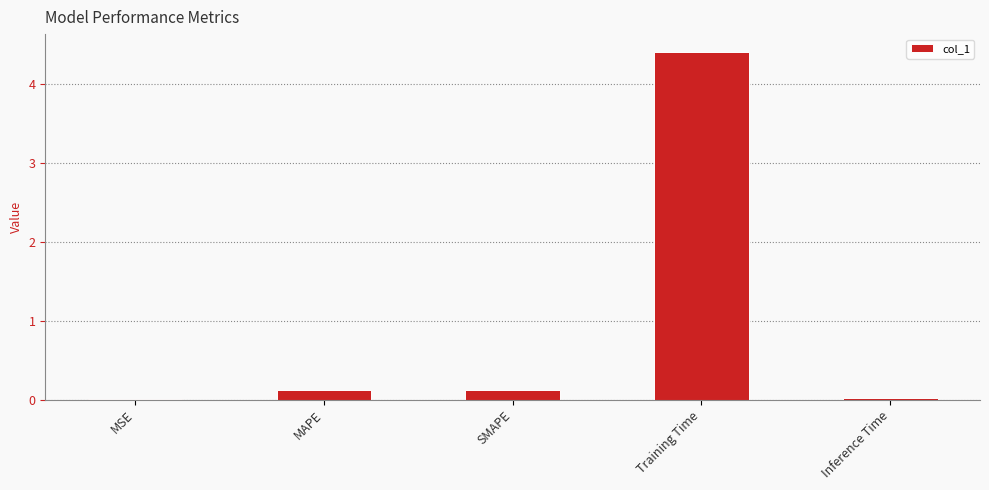

What is the sum of all values?

4.7